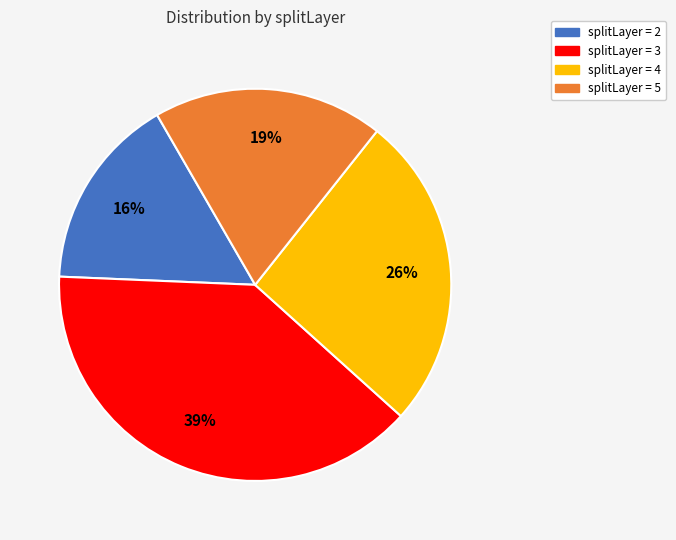

To the nearest percent, what is the average slice percentage?

25%